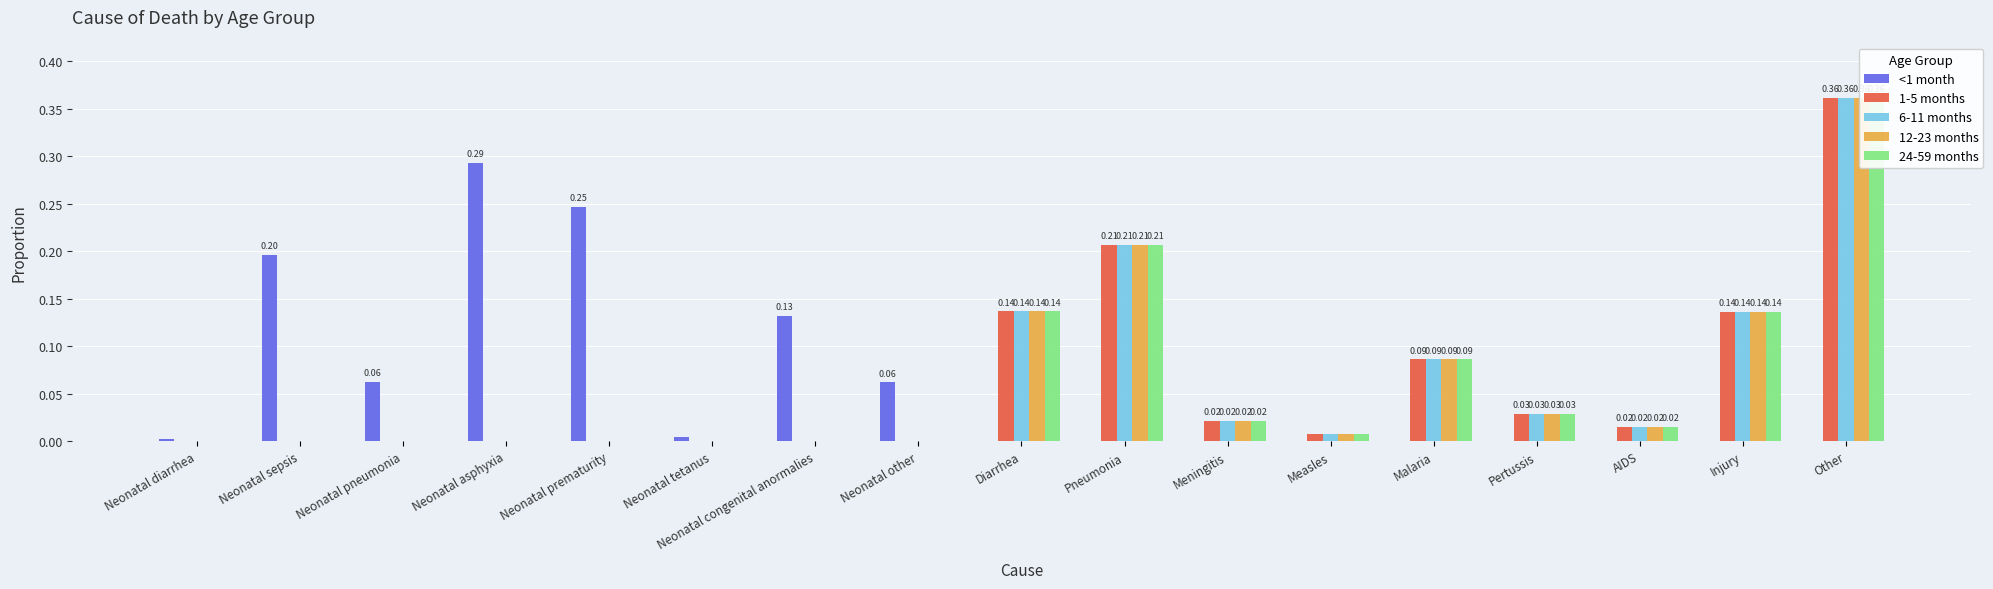

Is the value of <1 month at Neonatal pneumonia greater than the value of 24-59 months at Pneumonia?

No